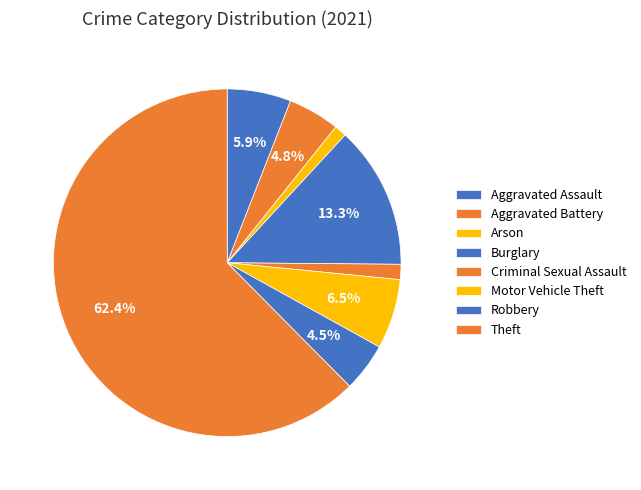

Does Criminal Sexual Assault represent more than half of the total?

No